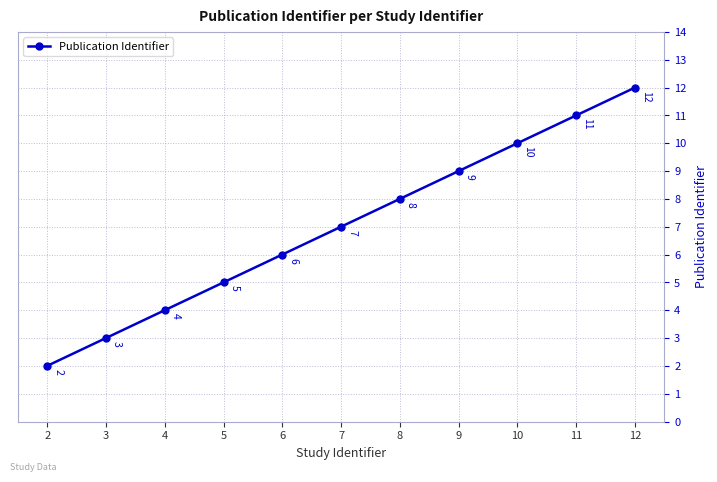

List the labels in order of value, smallest first.

2, 3, 4, 5, 6, 7, 8, 9, 10, 11, 12